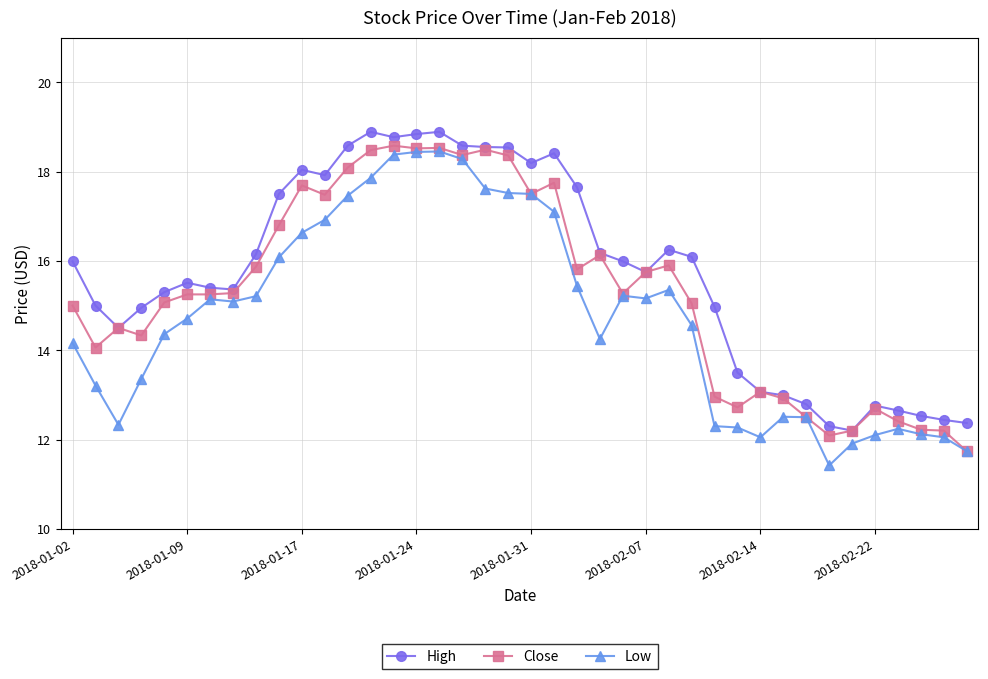

Does the chart have visible grid lines?

Yes